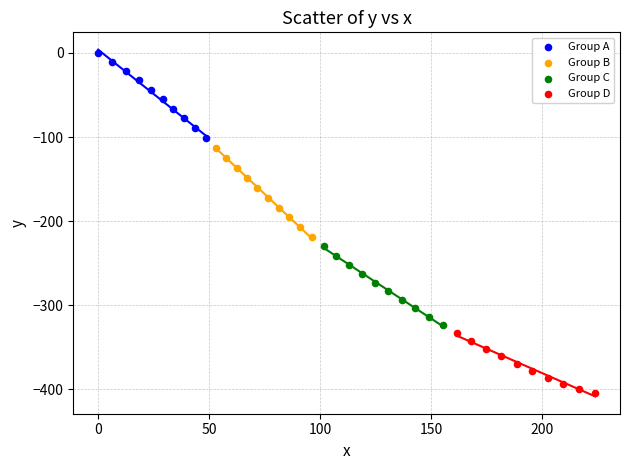

Which series contains the highest Y value?

Group A